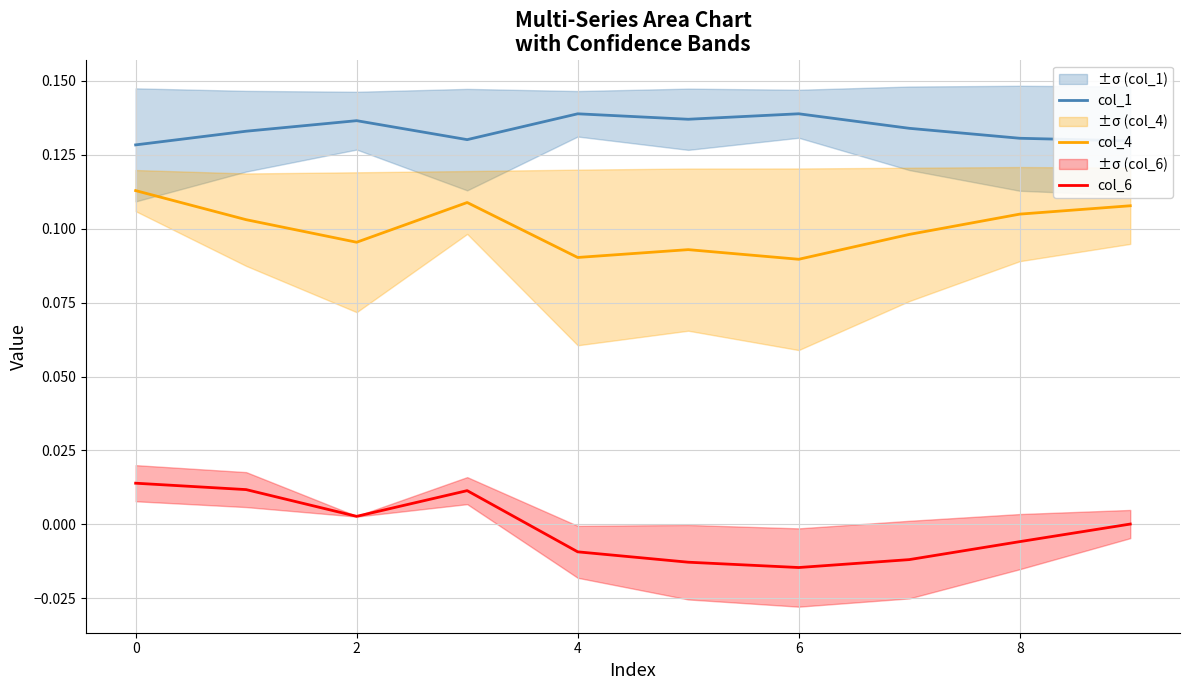

At how many categories does at least one series exceed 0?

10